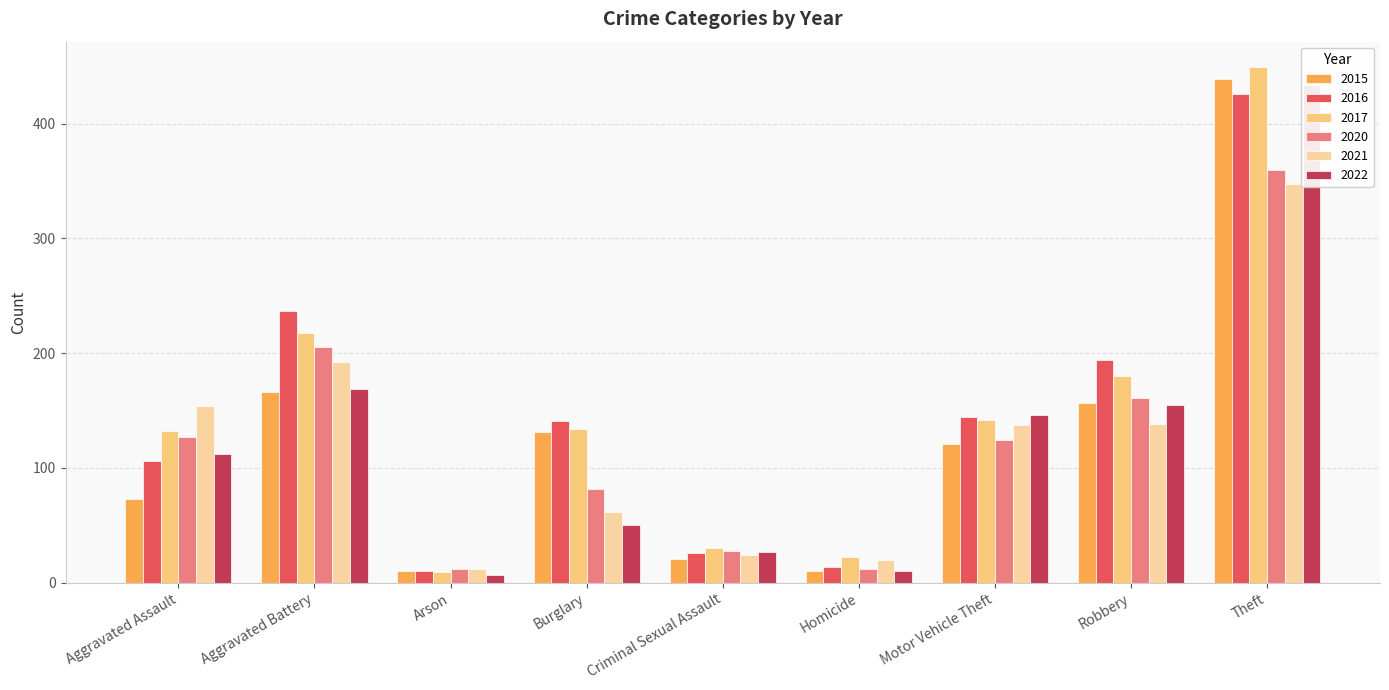

True or false: 2021 has a value of 17 at Burglary.

False